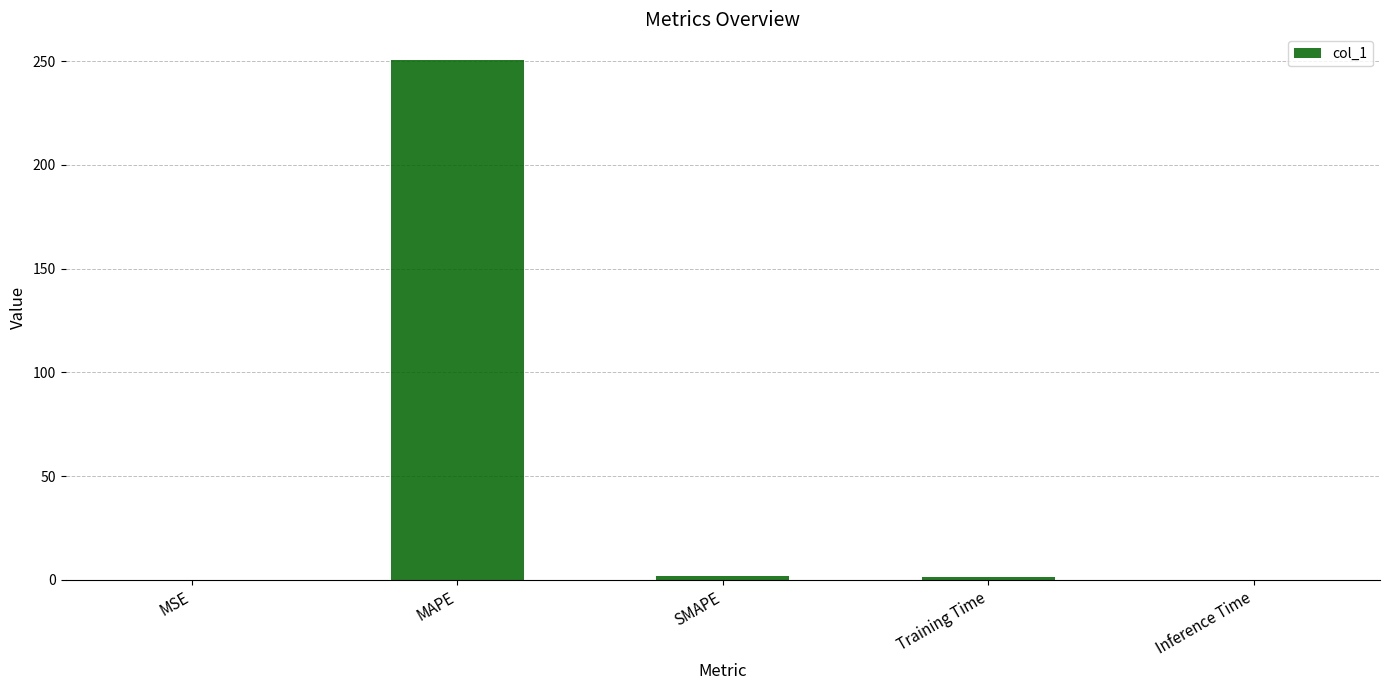

What is the sum of all values?

254.0